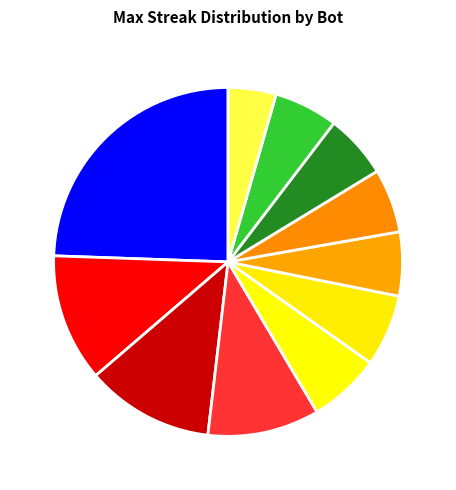

How many slices are in this pie chart?

11